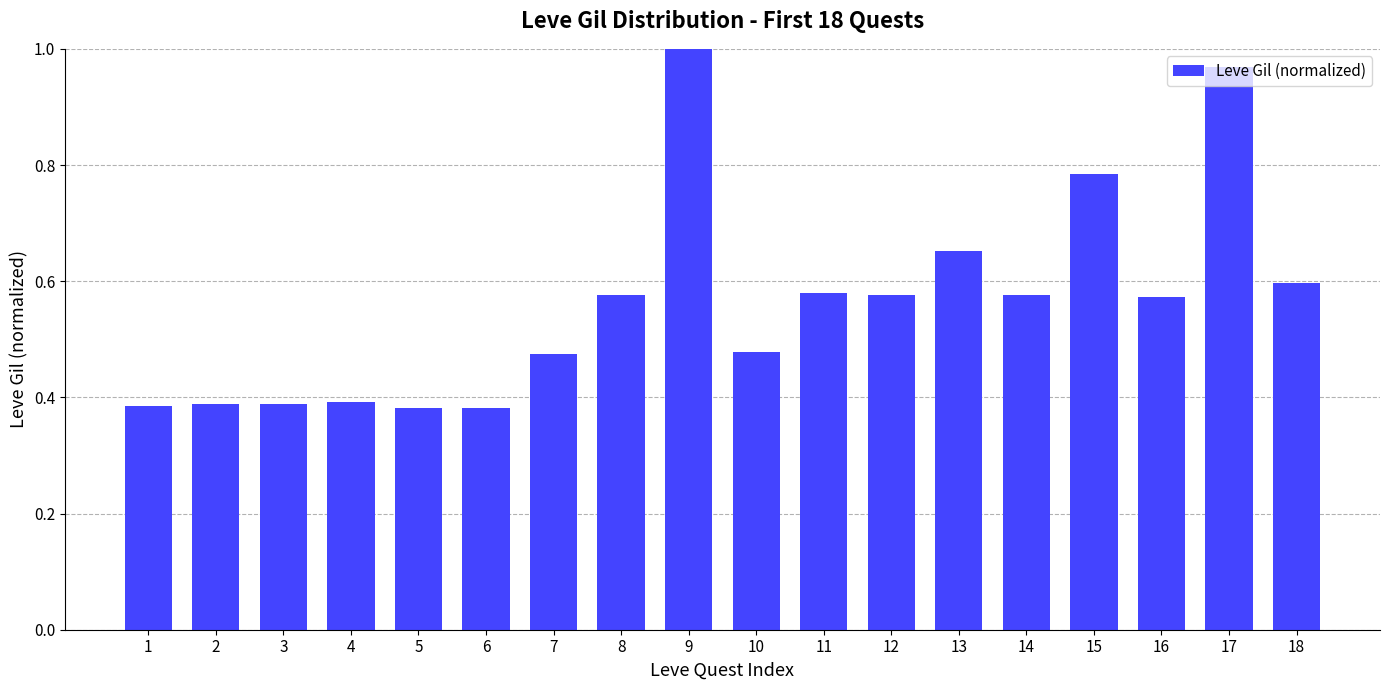

True or false: the data shows 0.2 at 3.

False